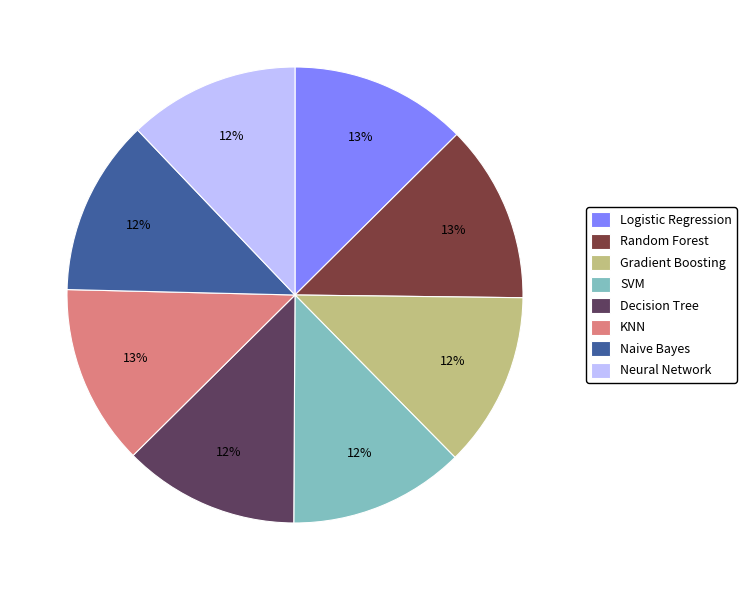

How many slices are in this pie chart?

8